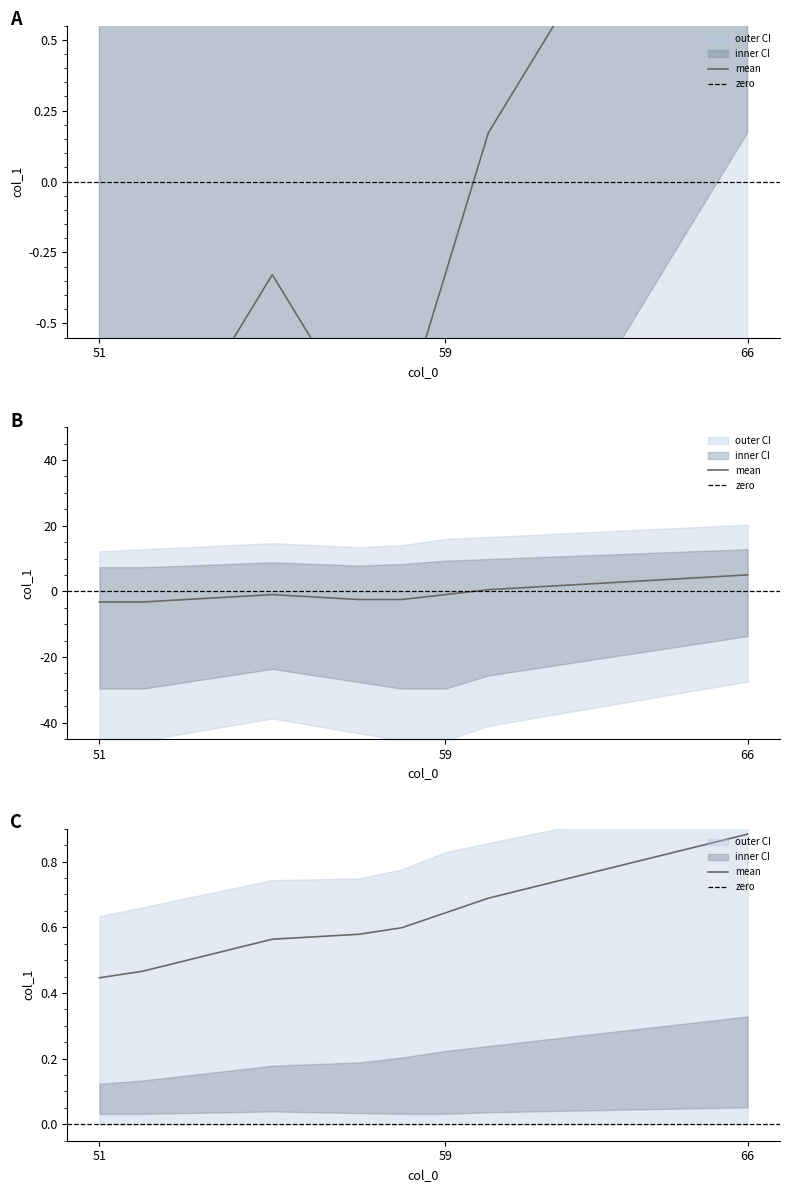

How many intersections are there between mean and upper_ci?

1